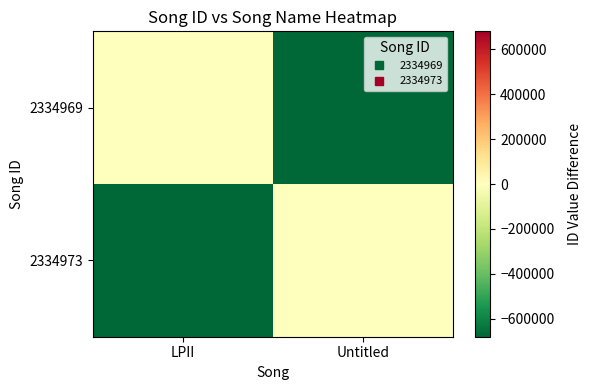

Which series has the largest total across all categories?

2334969